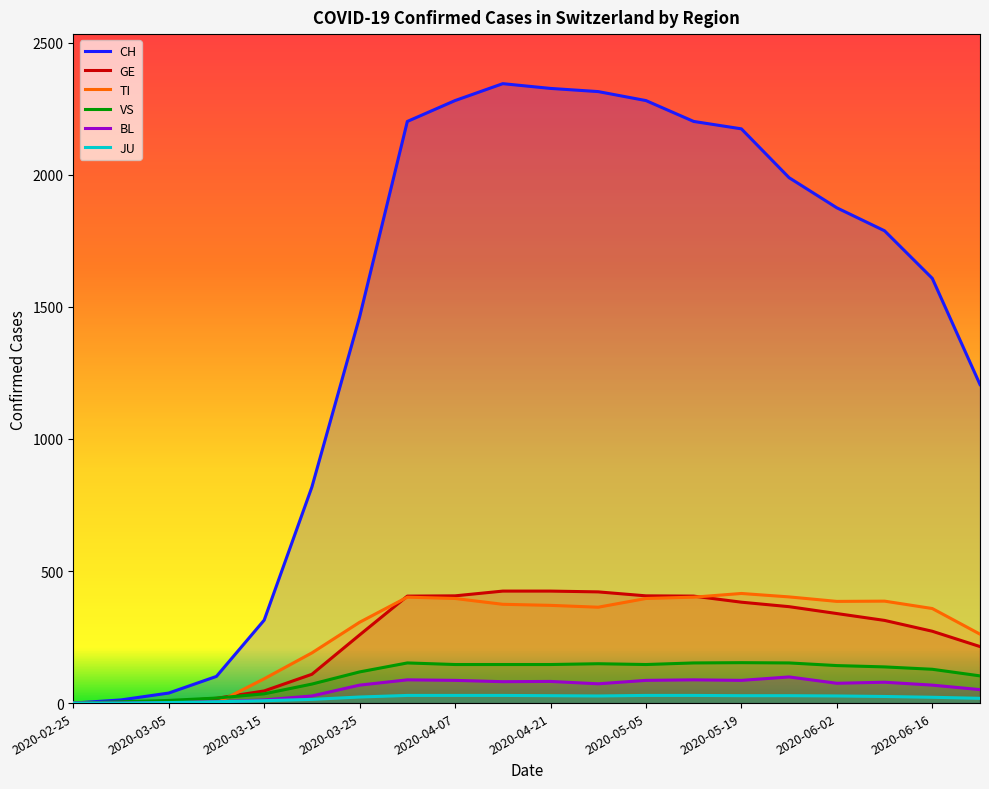

Which series has the largest total across all categories?

CH